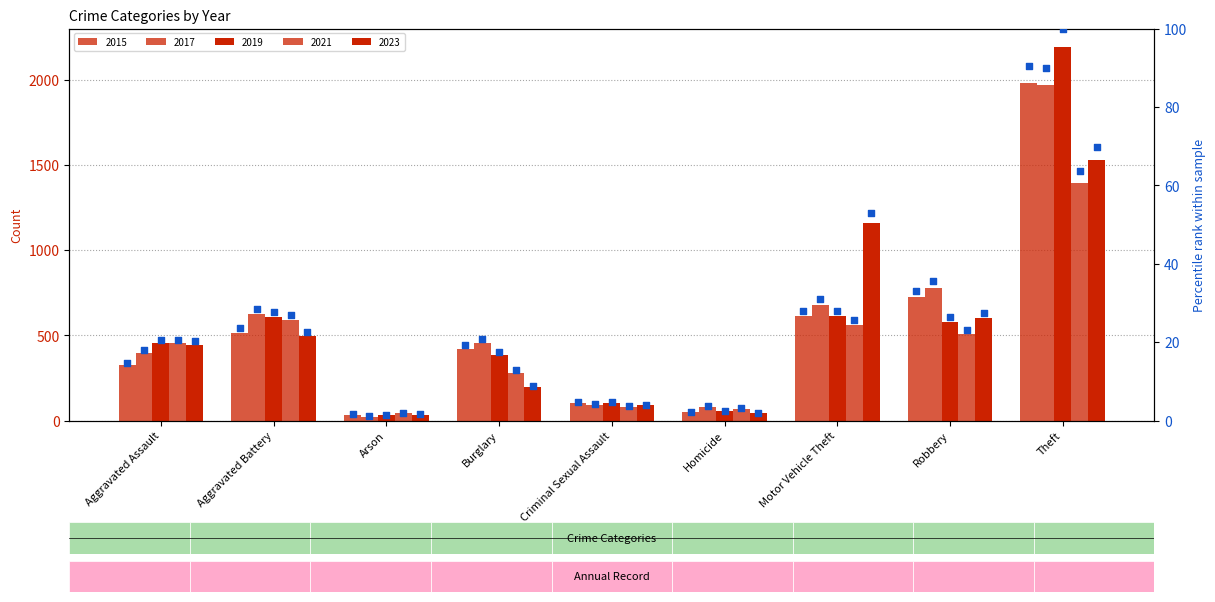

What is the total value across all series at Aggravated Battery?

129.2